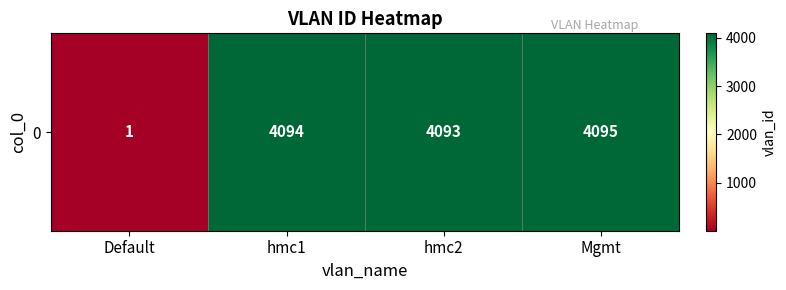

What is the average value?

3071